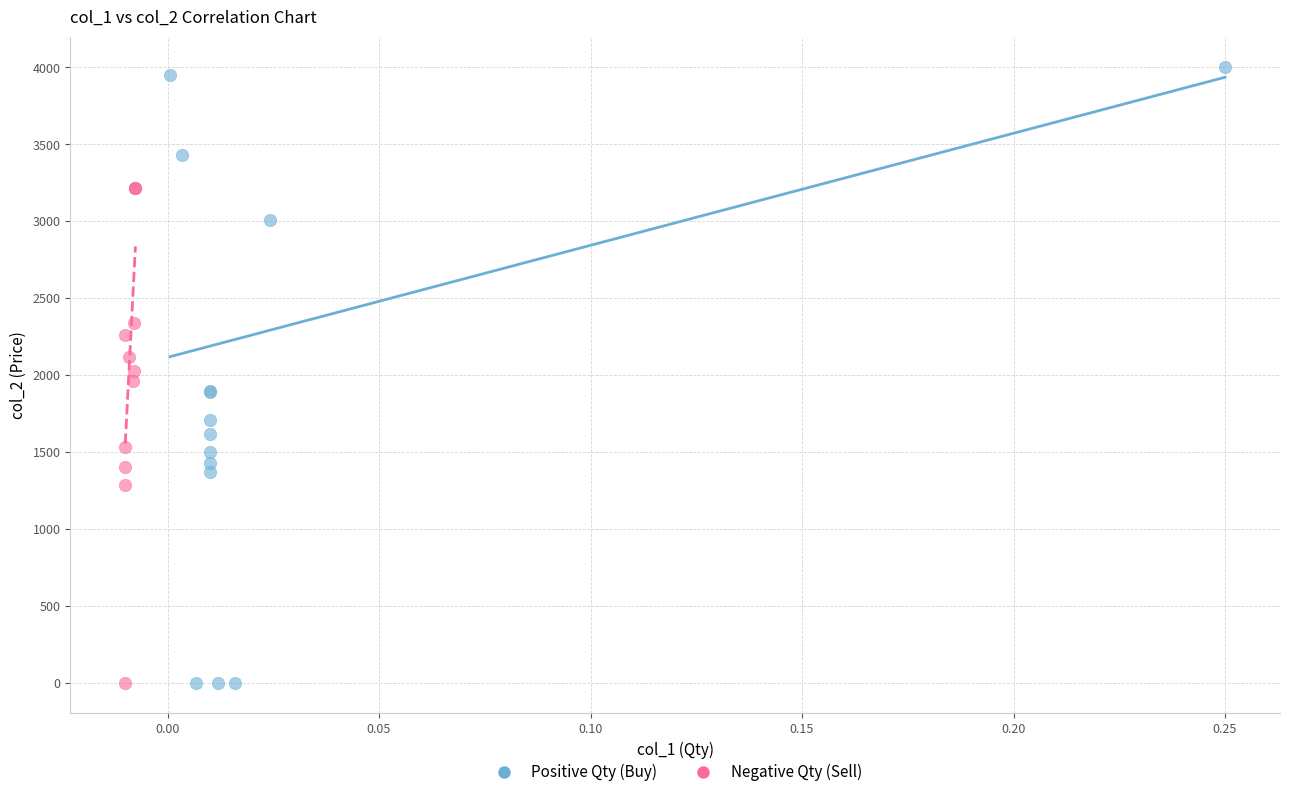

What are all the series names shown in the legend?

Positive Qty (Buy), Negative Qty (Sell)